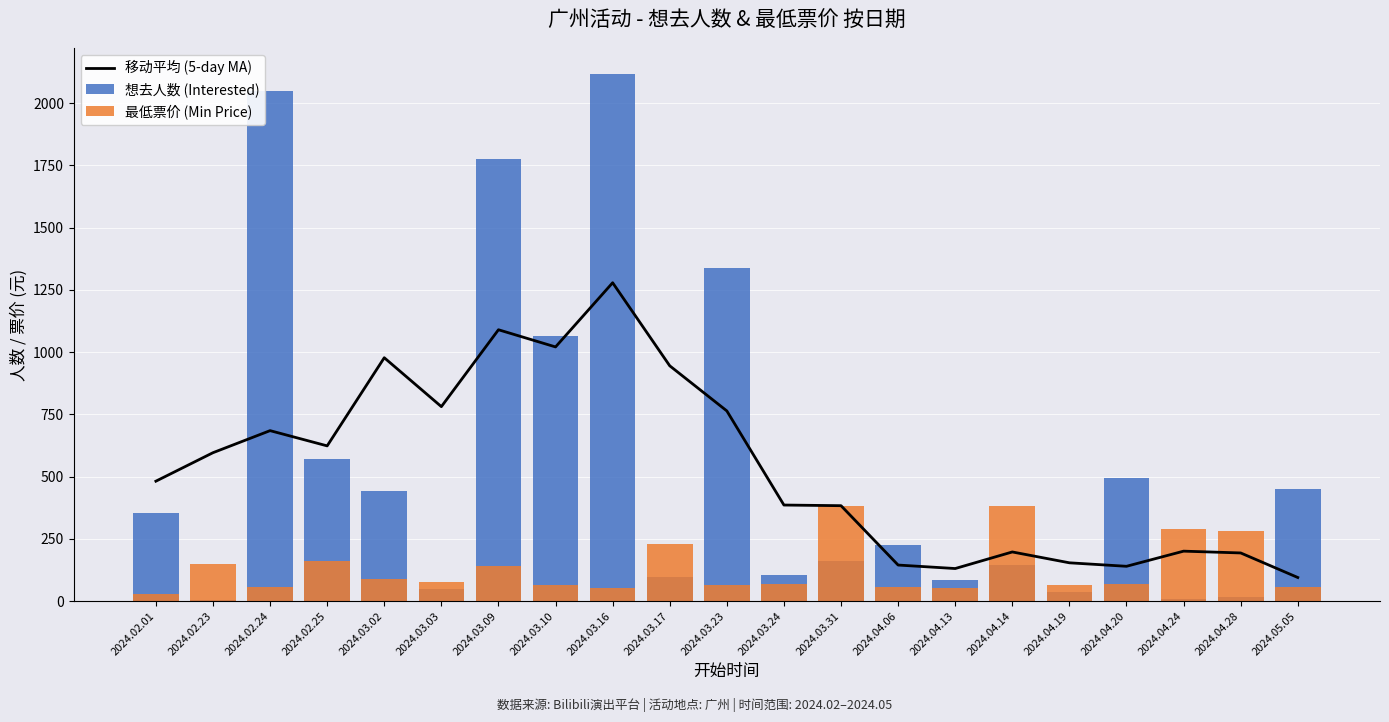

Reading left to right, transcribe all the data shown in this chart.

移动平均 (5-day MA): 481.4	595.8	684.4	623.2	977.2	780.8	1089.6	1020.6	1278.4	944.8	763.6	385.6	383.0	144.6	130.6	197.2	153.6	139.6	200.4	193.2	94.6
想去人数 (Interested): 355.0	4.0	2048.0	572.0	443.0	49.0	1774.0	1066.0	2116.0	98.0	1338.0	106.0	160.0	226.0	85.0	146.0	36.0	493.0	8.0	15.0	450.0
最低票价 (Min Price): 30.0	150.0	55.3	161.5	89.0	78.0	141.7	64.4	50.5	227.5	62.5	68.0	380.0	55.0	53.0	380.0	64.0	69.0	288.0	280.0	55.0